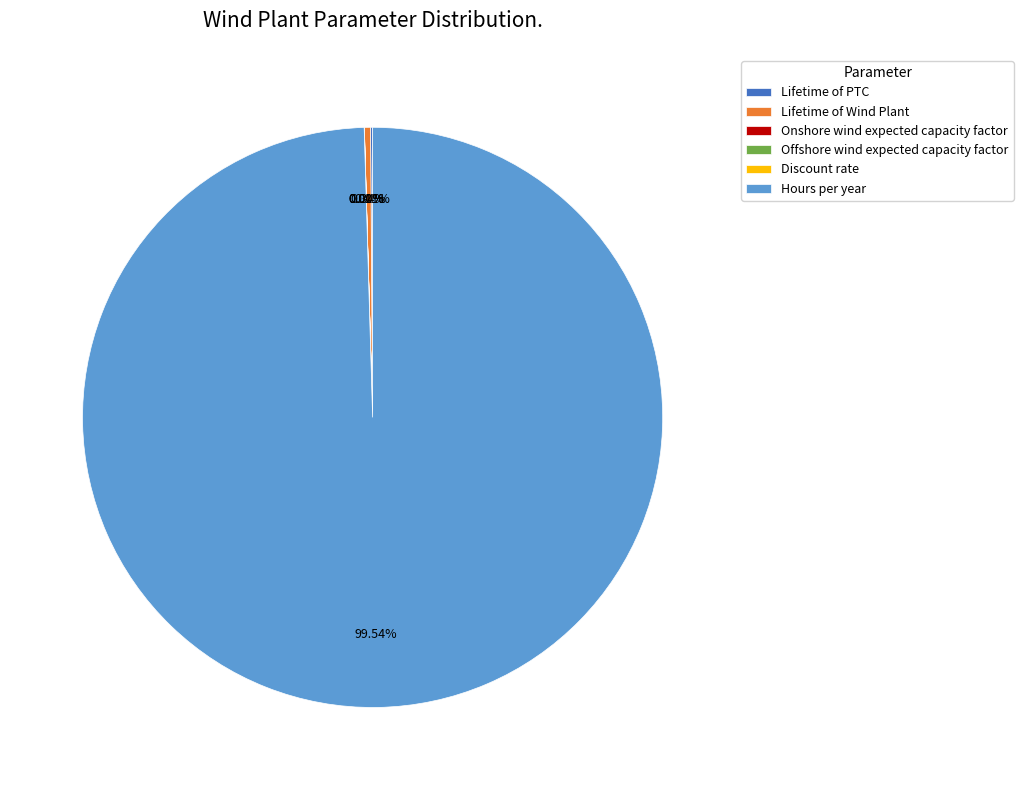

Which category has the biggest portion of the pie?

Hours per year